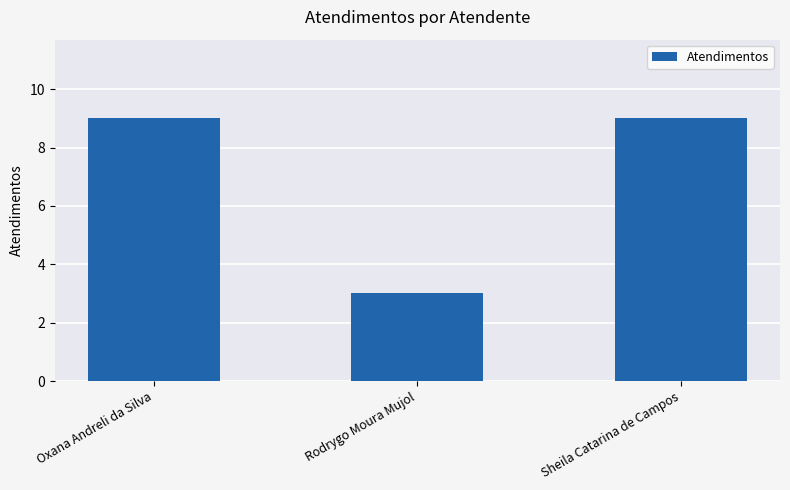

What is the change in value from Oxana Andreli da Silva to Rodrygo Moura Mujol?

-6